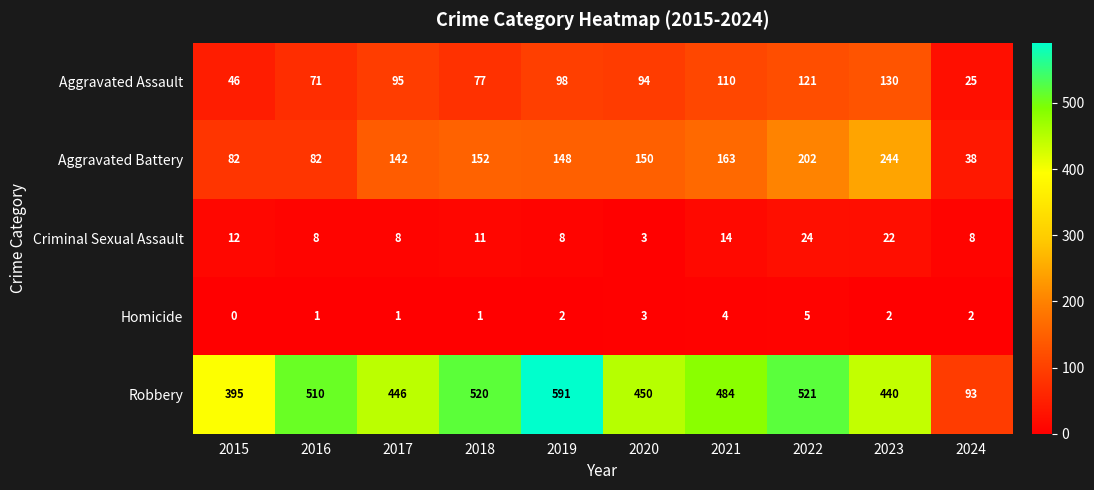

Which series has the largest range (max minus min)?

Robbery